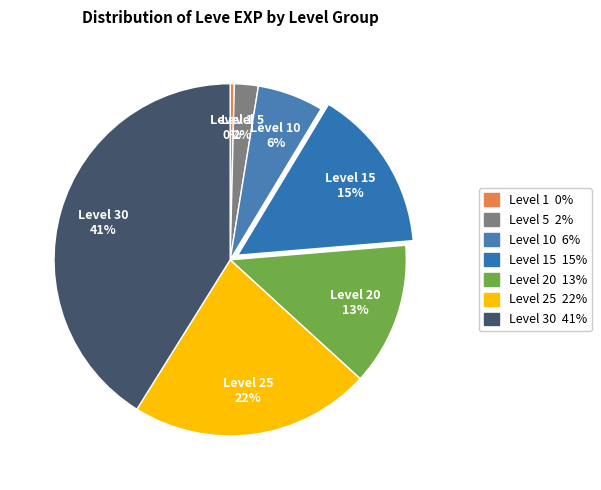

Count the number of slices in the pie.

7